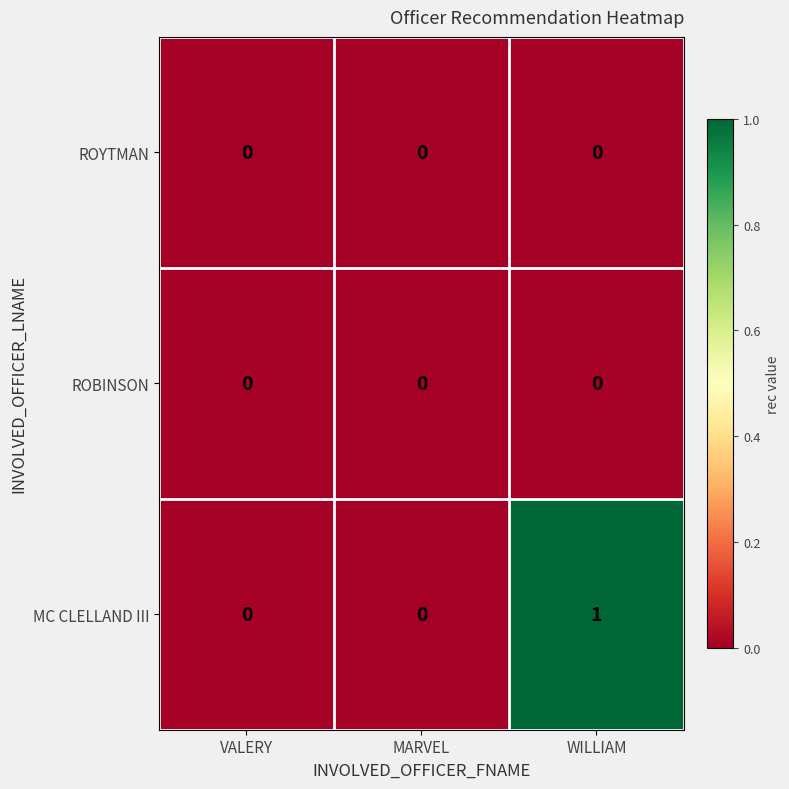

Which series has the largest range (max minus min)?

MC CLELLAND III